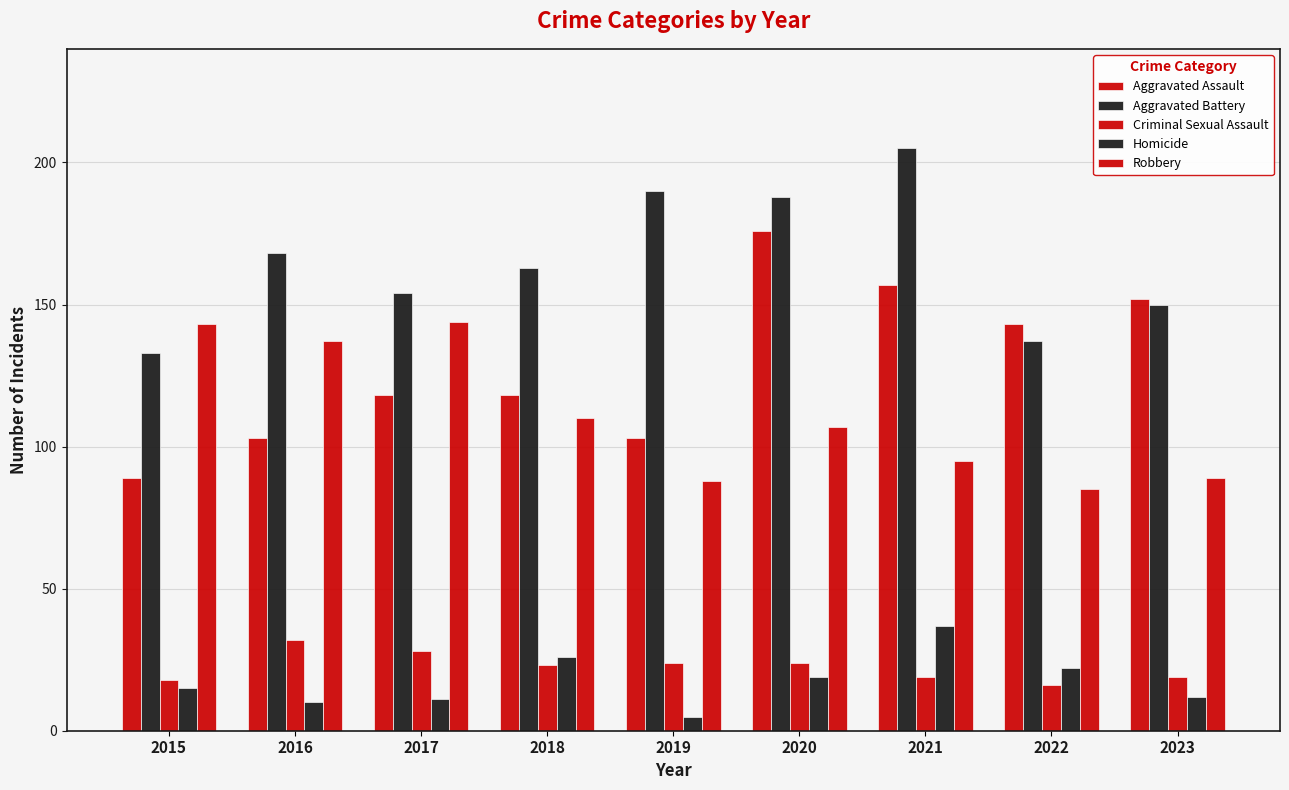

How many distinct data groups are displayed?

5